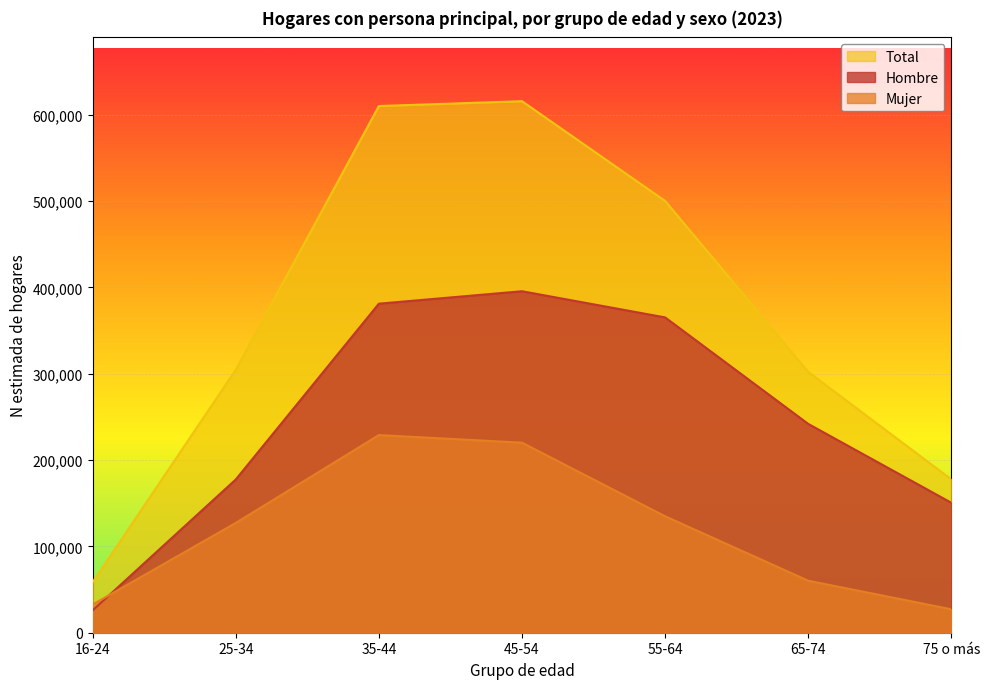

True or false: Hombre has more than 2 points higher than both neighbors.

False